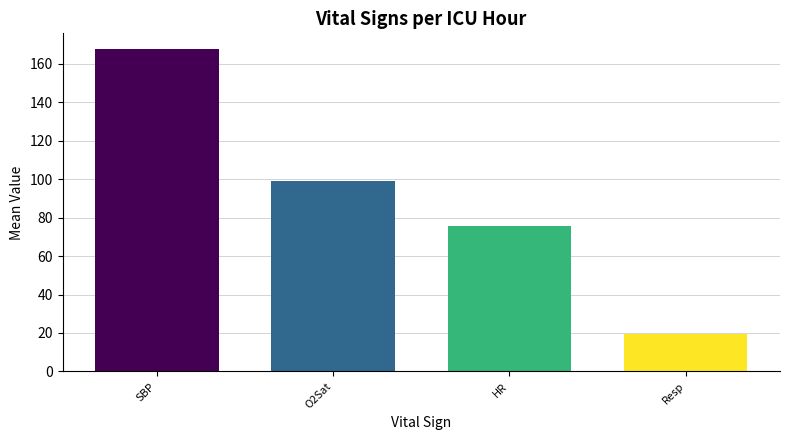

Which series changed the most between 2 and 19?

SBP